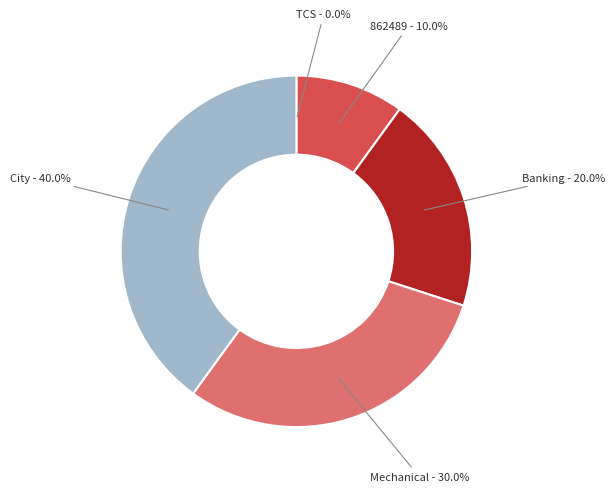

Is there any slice that represents more than half of the pie?

No